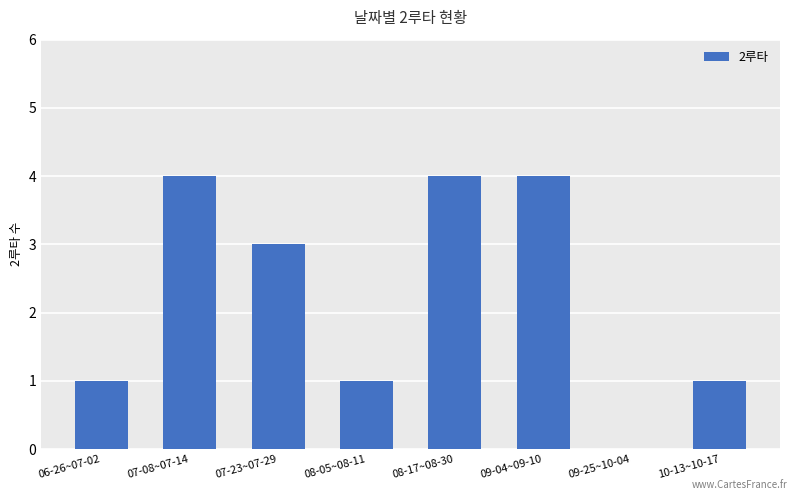

Is it true that the value at 09-25~10-04 is 0?

True